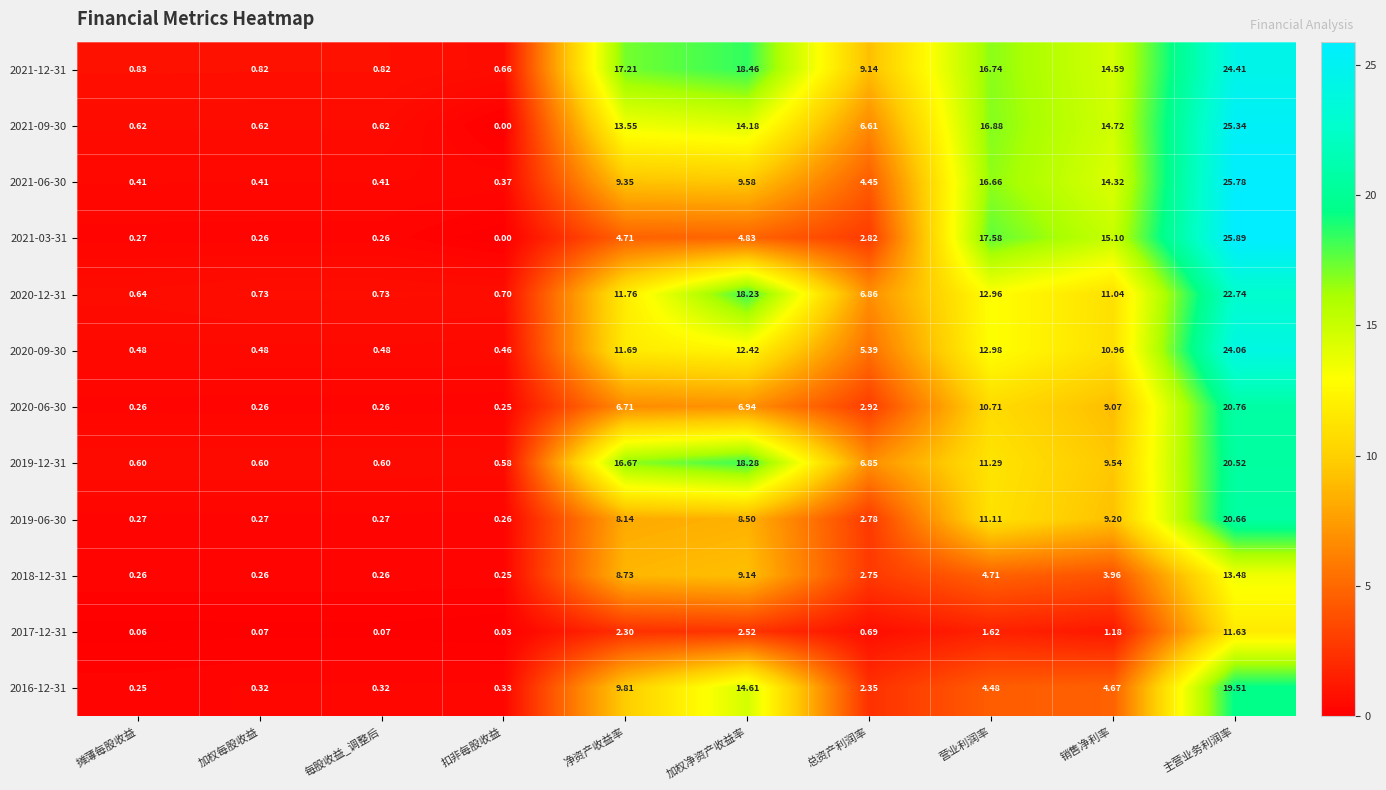

What is the maximum value shown in the chart?

25.9